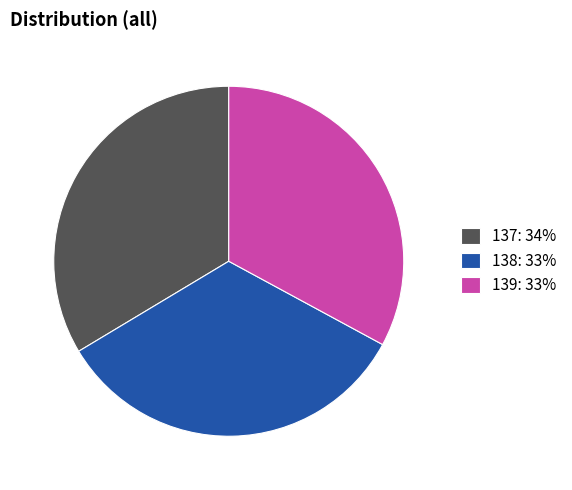

The 138 slice represents 33% of the pie. True or false?

True